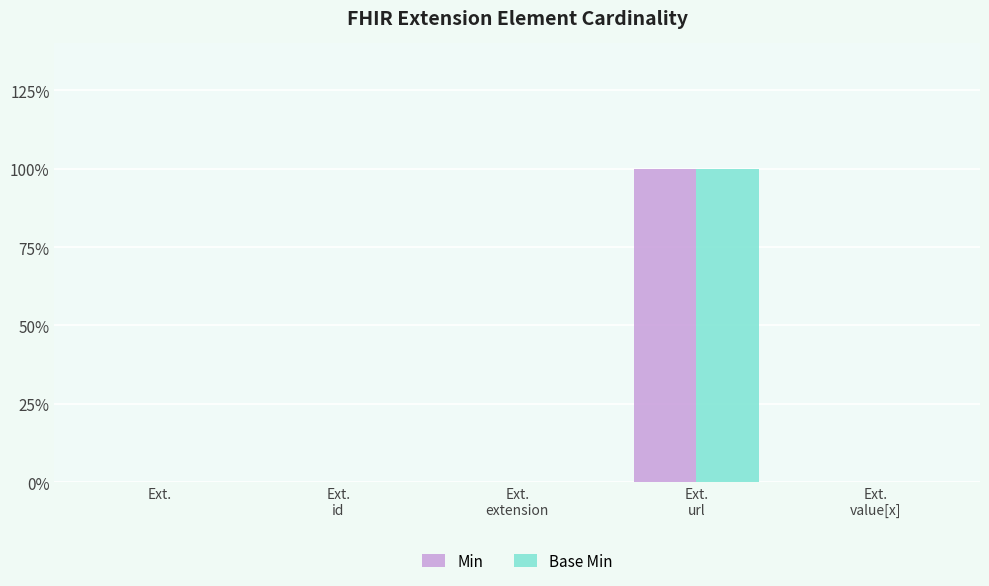

What is the label of the 1st bar from the right?

Ext.
value[x]